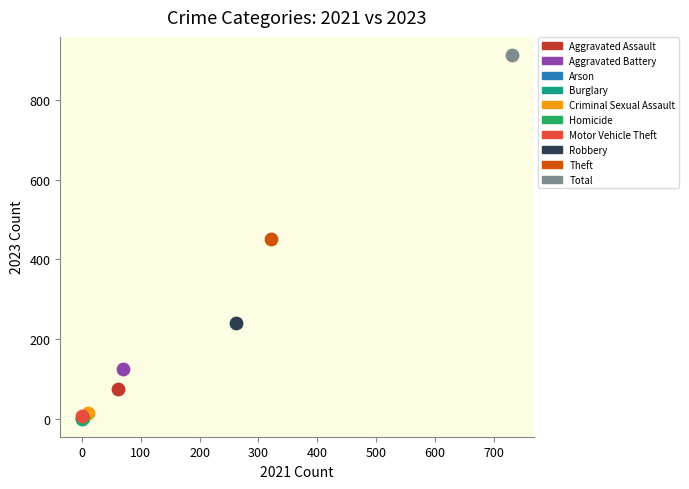

What are all the series names shown in the legend?

Aggravated Assault, Aggravated Battery, Arson, Burglary, Criminal Sexual Assault, Homicide, Motor Vehicle Theft, Robbery, Theft, Total